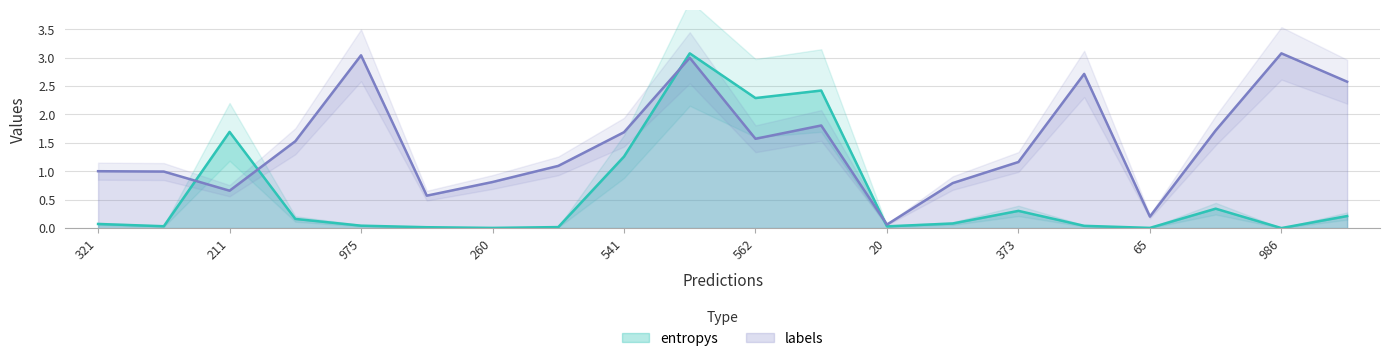

List the series in order of their overall mean, highest first.

labels, entropys